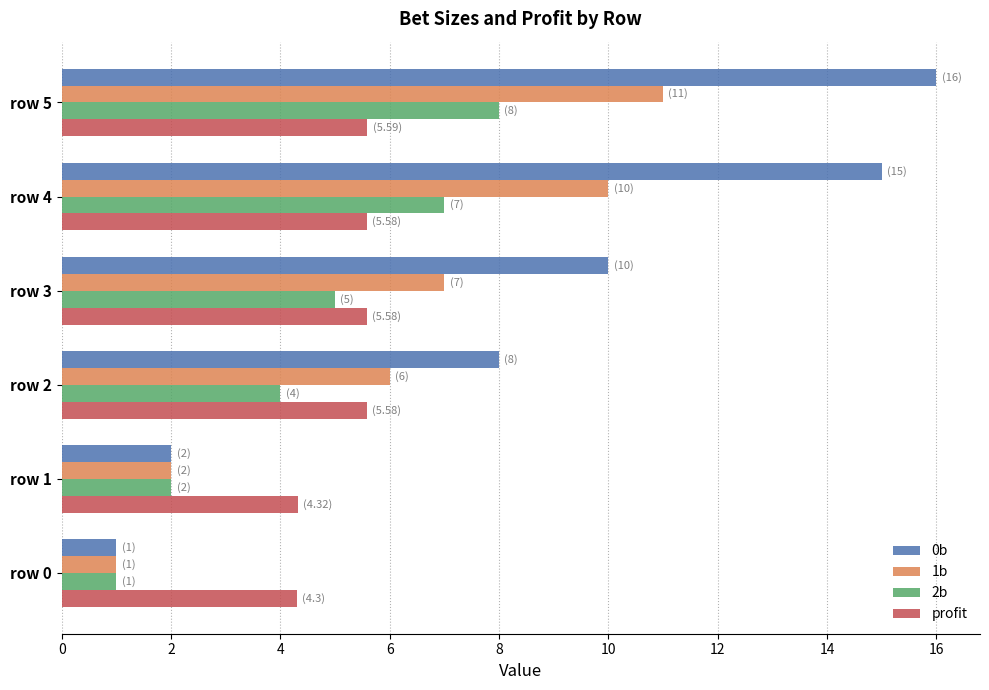

List the series in order of their overall mean, lowest first.

2b, profit, 1b, 0b